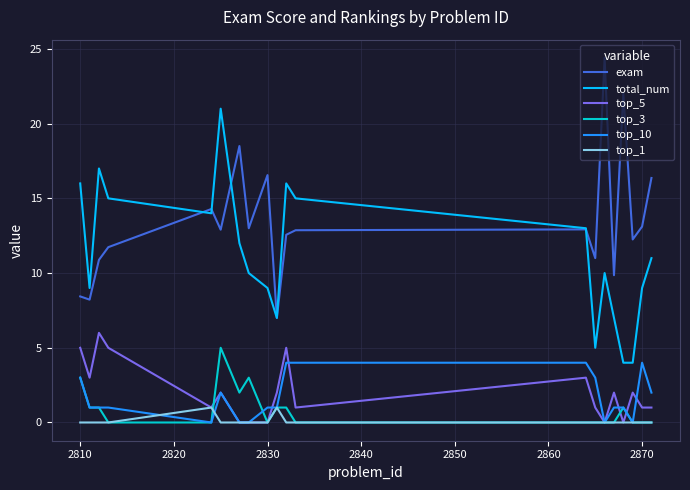

Which series has the largest total across all categories?

exam